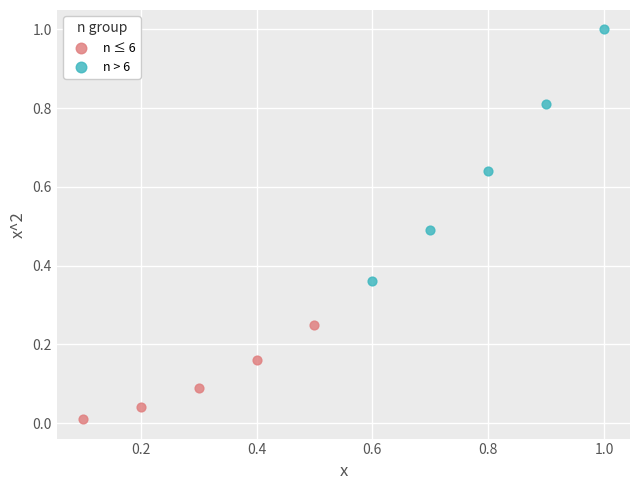

Which series reaches the minimum Y coordinate?

n ≤ 6